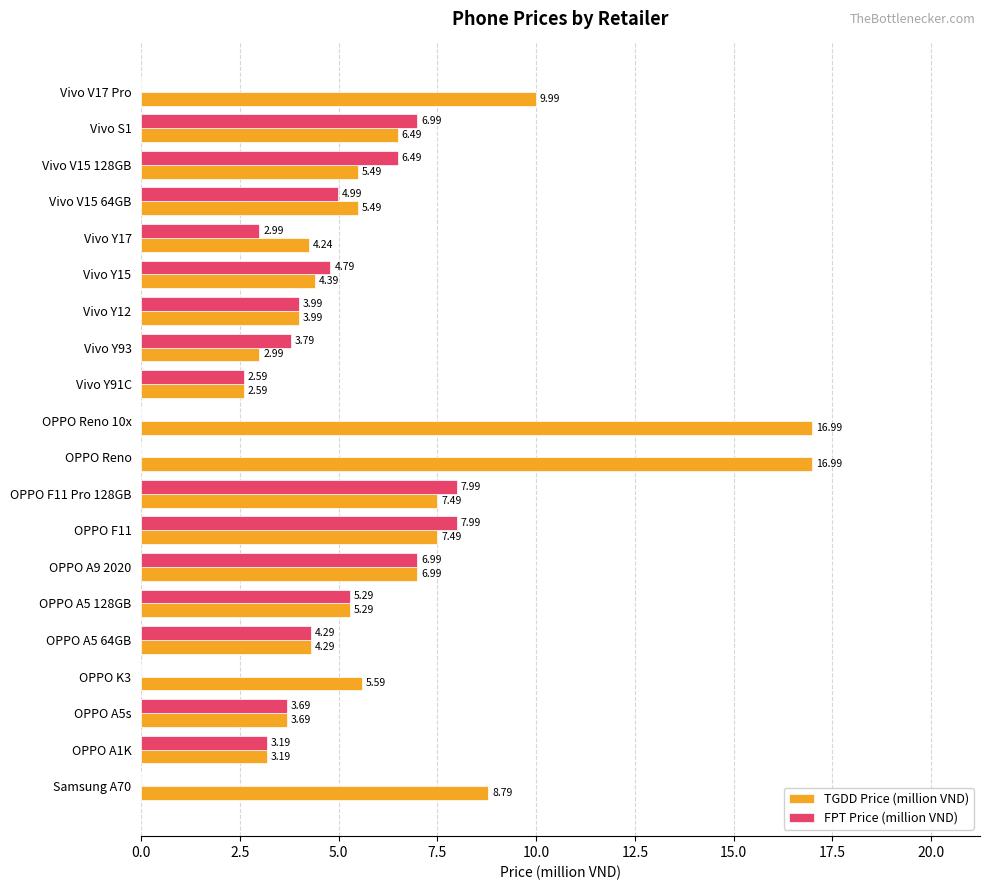

Which series has the largest total across all categories?

TGDD Price (million VND)